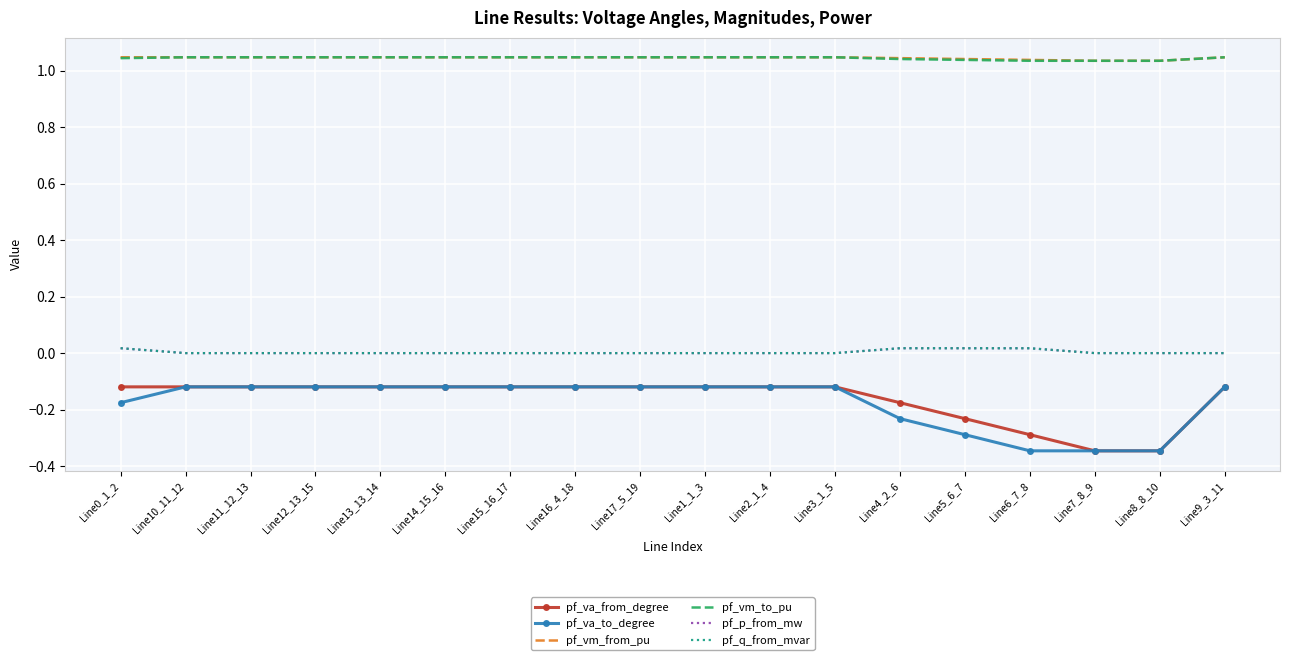

What position from the right is Line14_15_16?

13